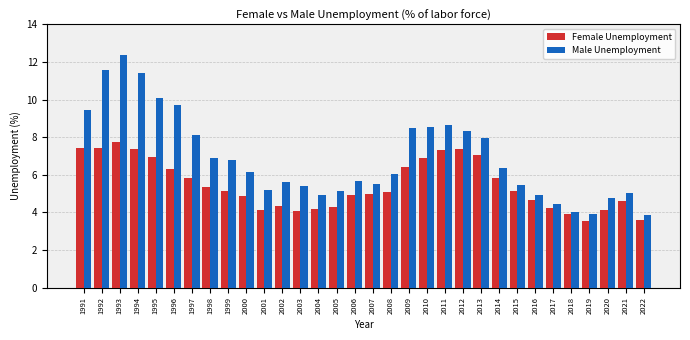

What is the difference between the second highest and second lowest values in the Male Unemployment series?

7.7